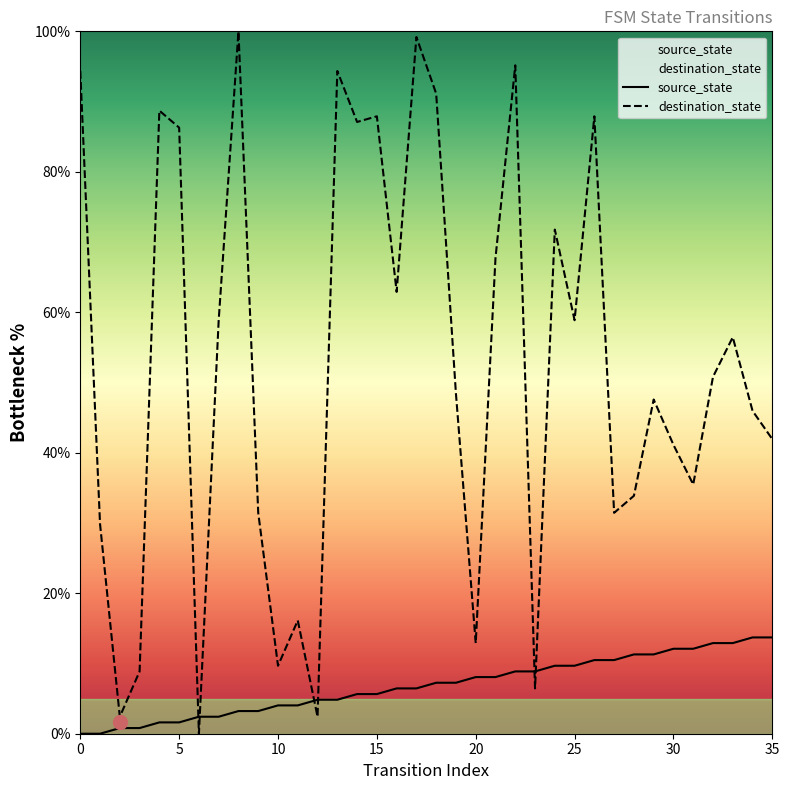

Rank the series by their maximum value, from highest to lowest.

destination_state, source_state